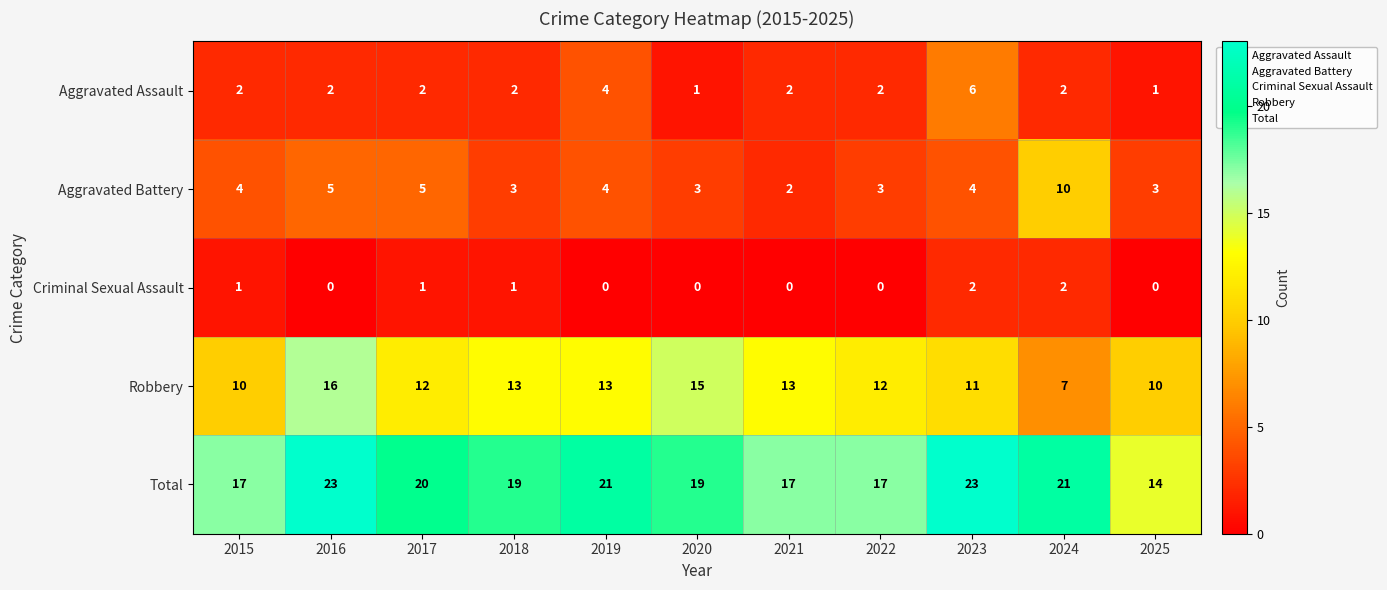

What is the average value of the Total series?

19